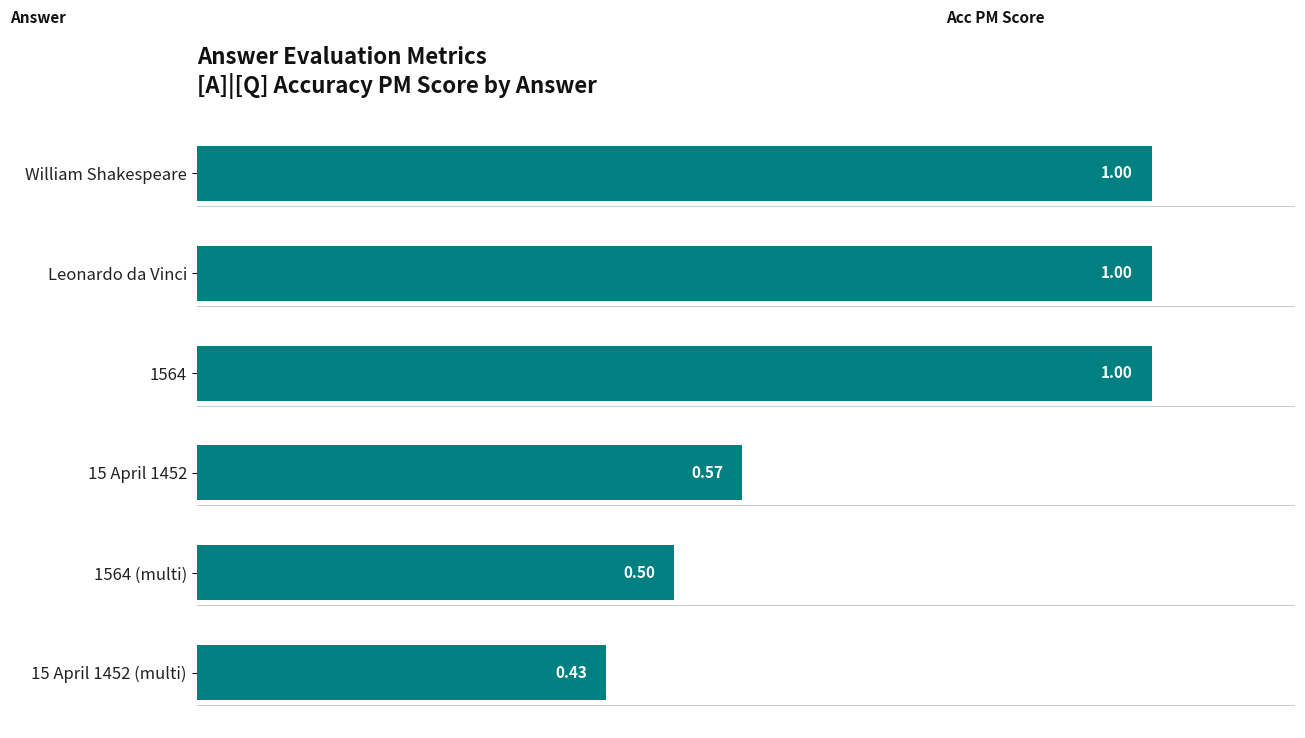

What is the sum of all values?

4.5